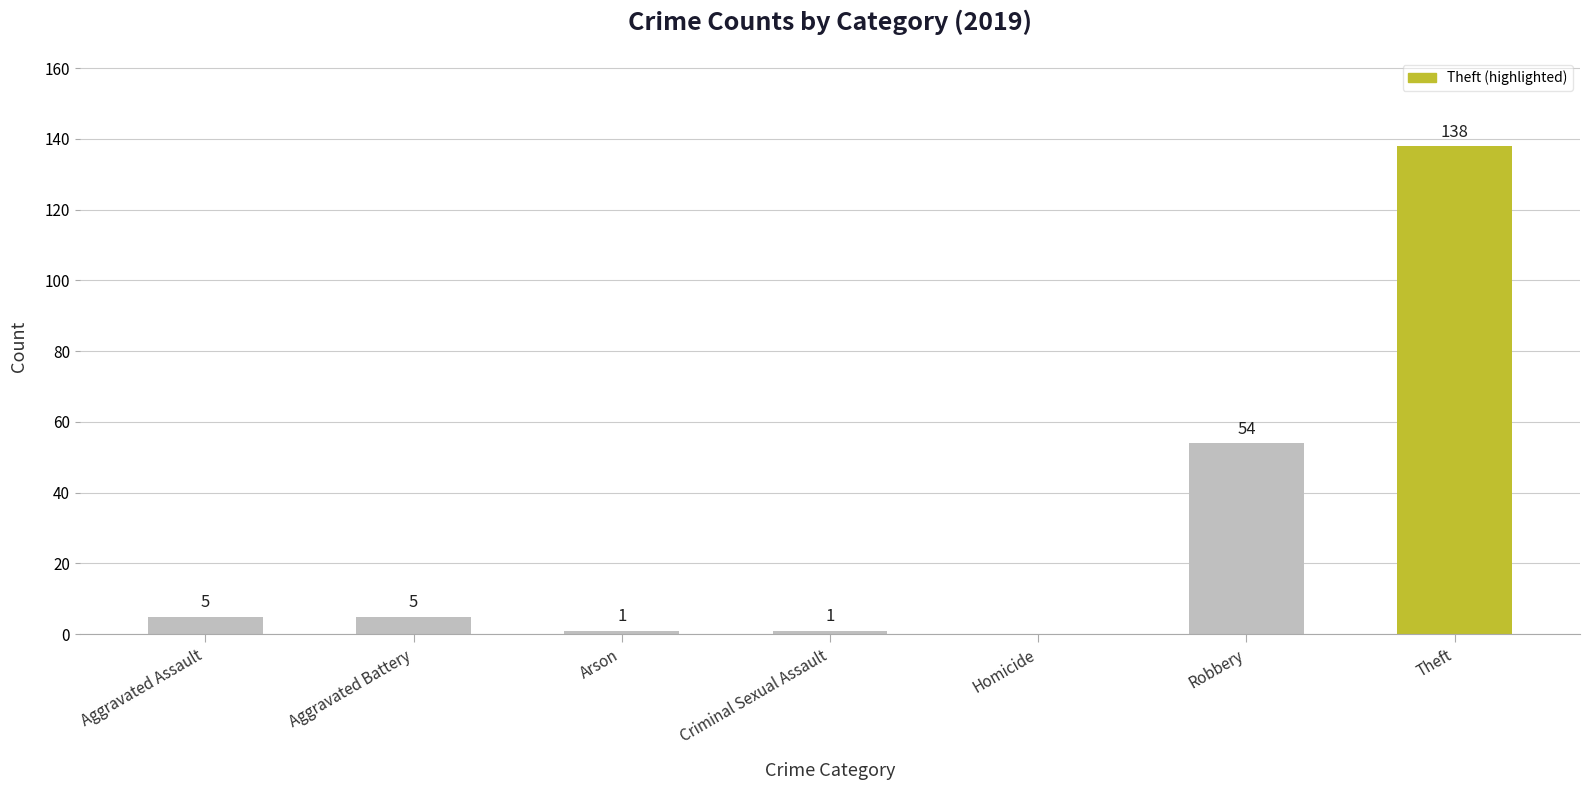

How many categories are shown in the chart?

7